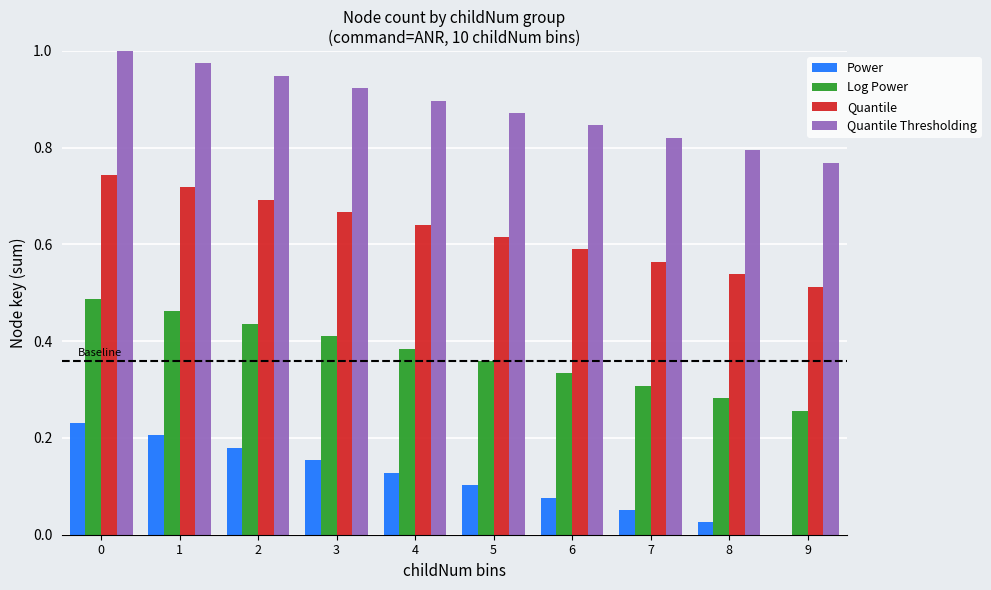

What is the sum of all Quantile Thresholding values?

8.8